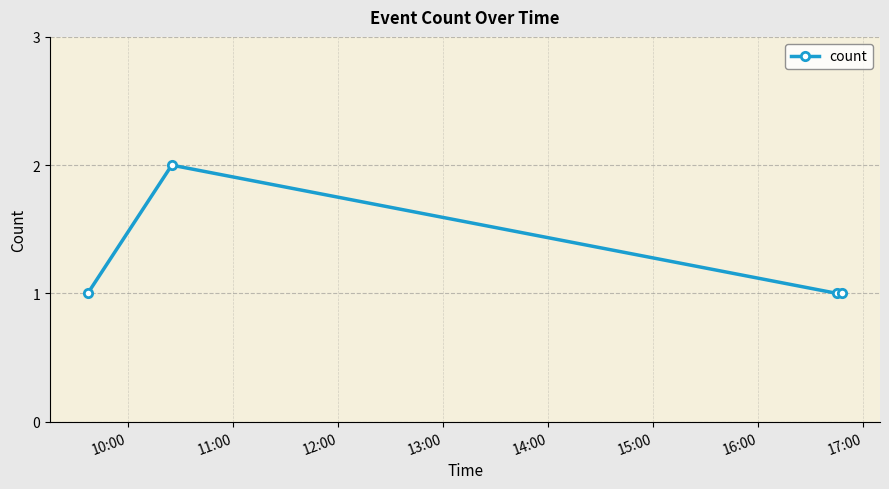

Count the number of data series in this chart.

1